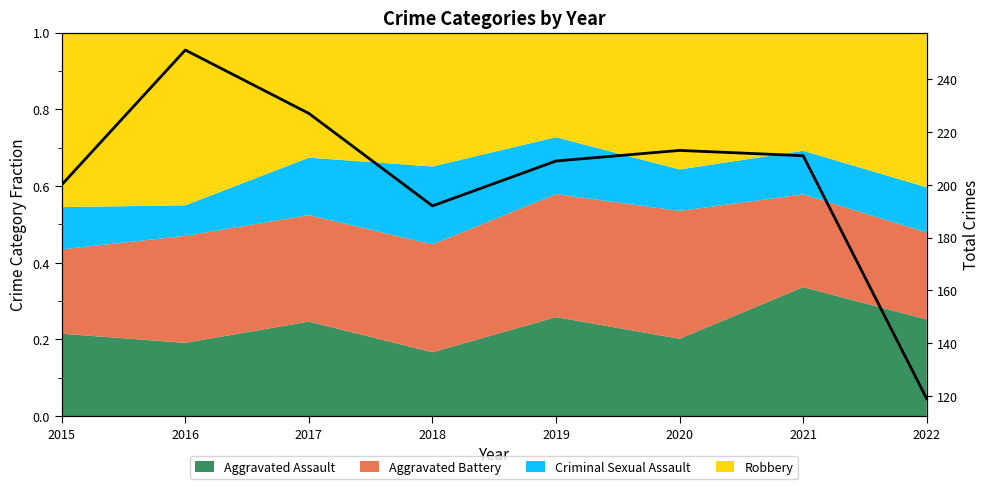

True or false: the data shows 76 at 2021.

False